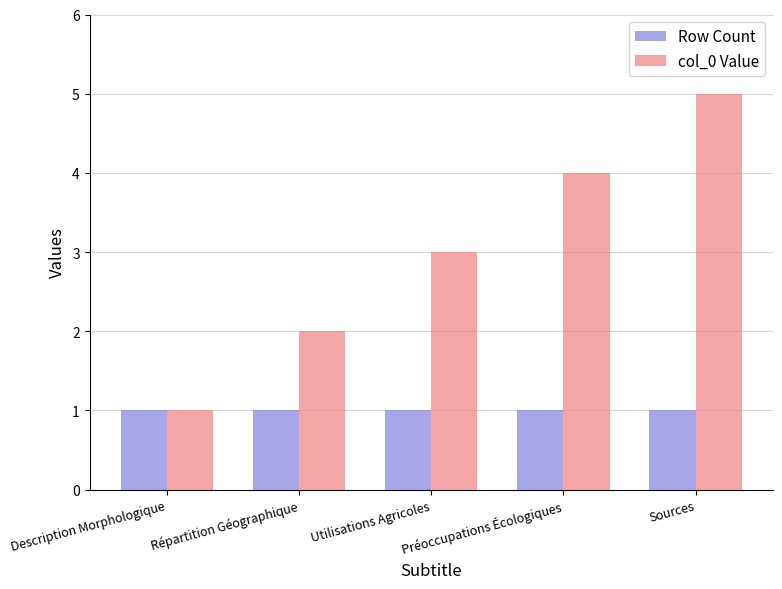

Which series has the widest spread of values?

col_0 Value